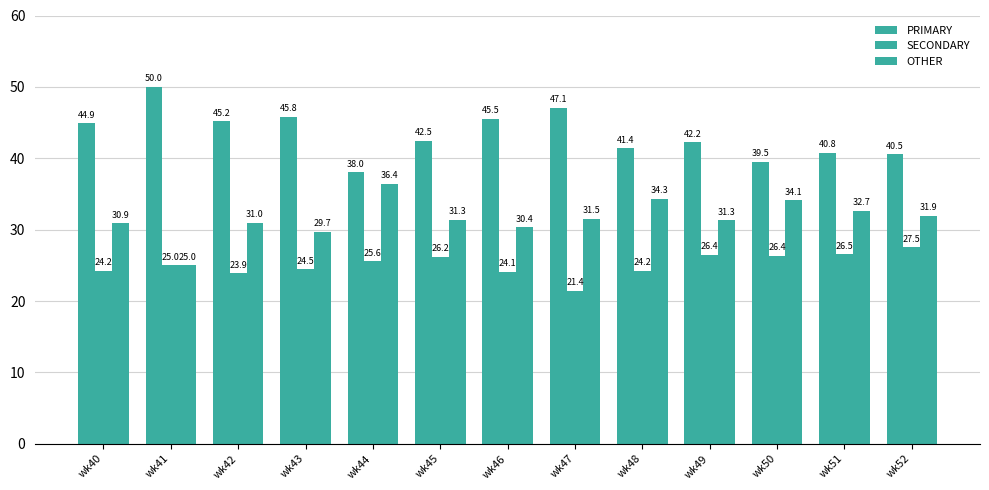

How many groups of bars are there?

13